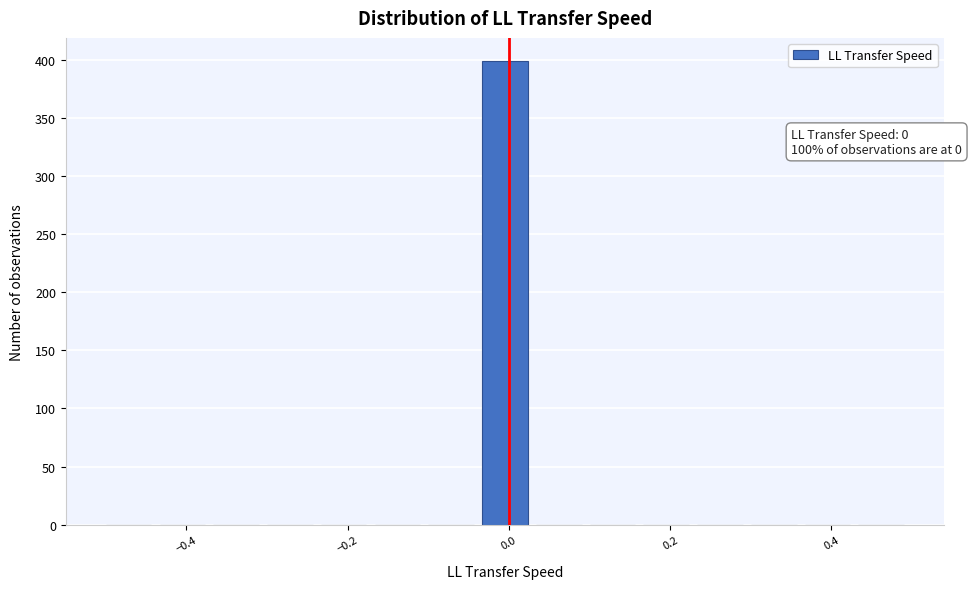

Around what value on the x-axis is the tallest bar? Give the approximate position of its centre, as read against the axis.

0.00